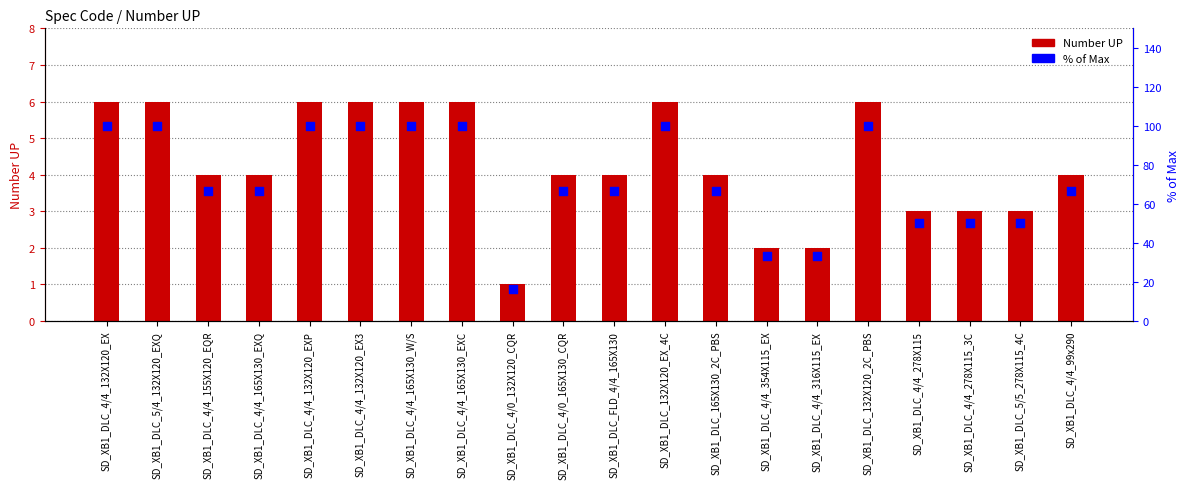

Which series has the largest Y range (max minus min)?

Pct of Max